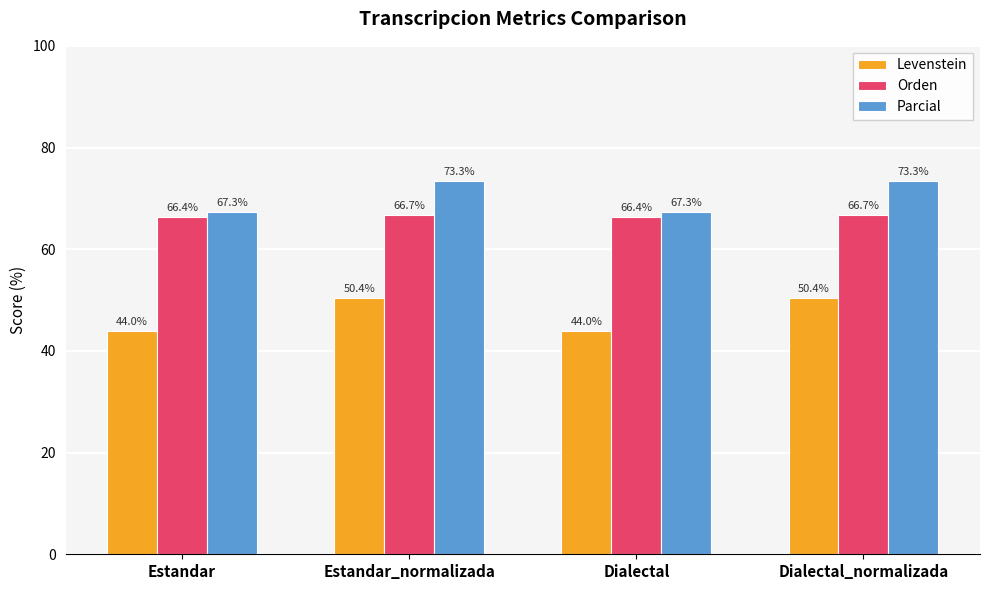

True or false: Orden has a value of 107.9 at Dialectal_normalizada.

False